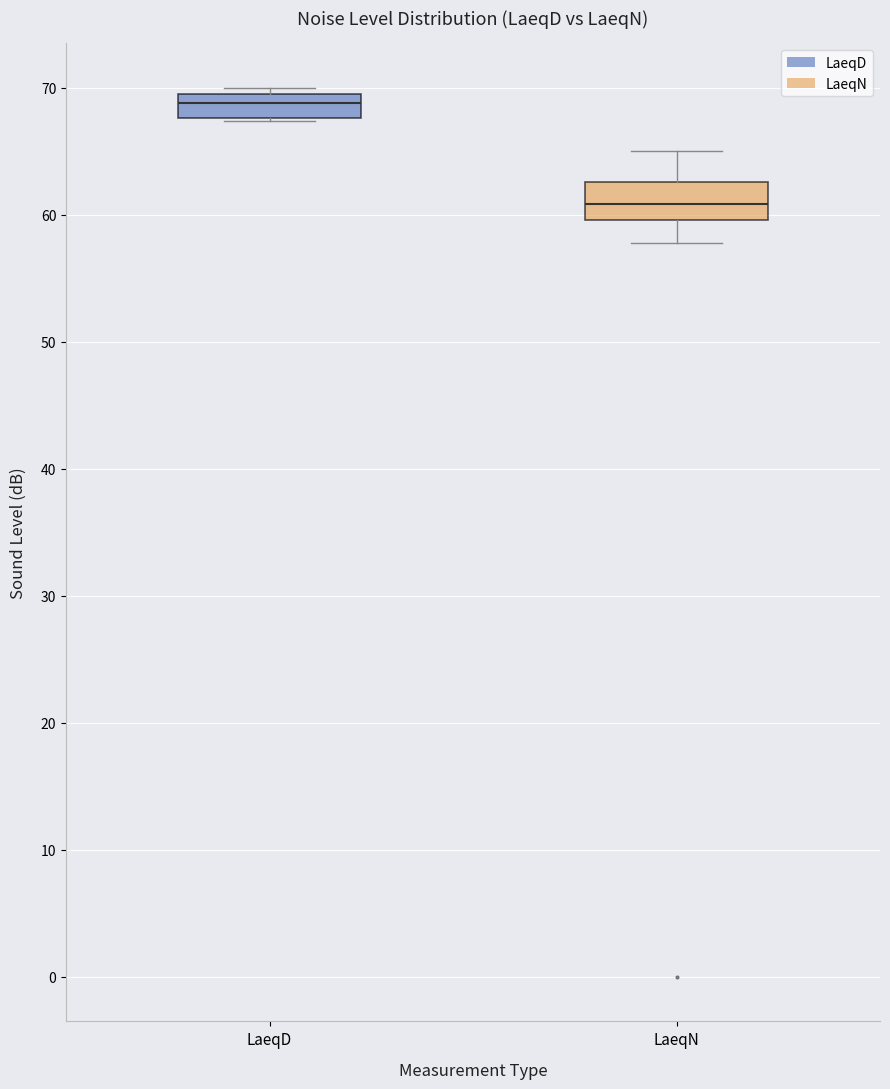

Reading left to right, read every box against the y-axis: the position of its median line, the range the box covers, and the ends of its whiskers. The values are not printed on the chart, so give them approximately, as read against the axis.

LaeqD: median 69, box 68 to 70, whiskers 67 to 70 (just above the box's upper edge)
LaeqN: median 61, box 60 to 63, whiskers 58 to 65